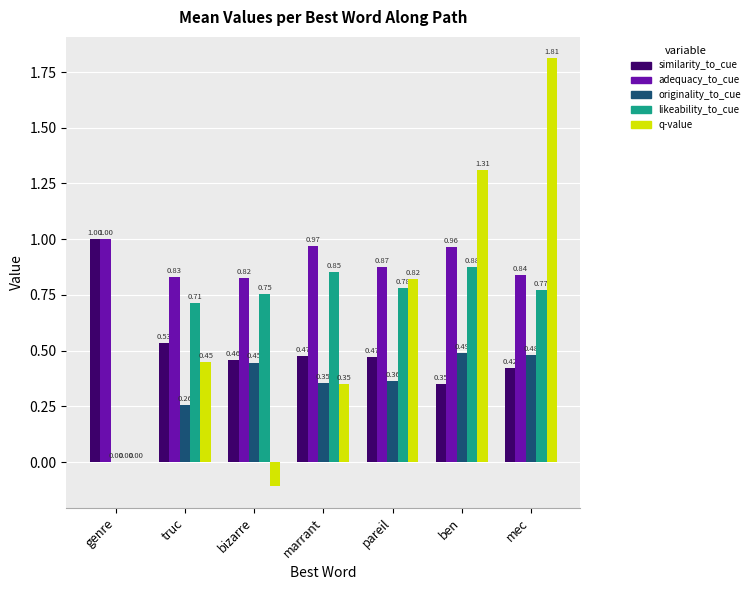

How many originality_to_cue values are between 0 and 1?

7